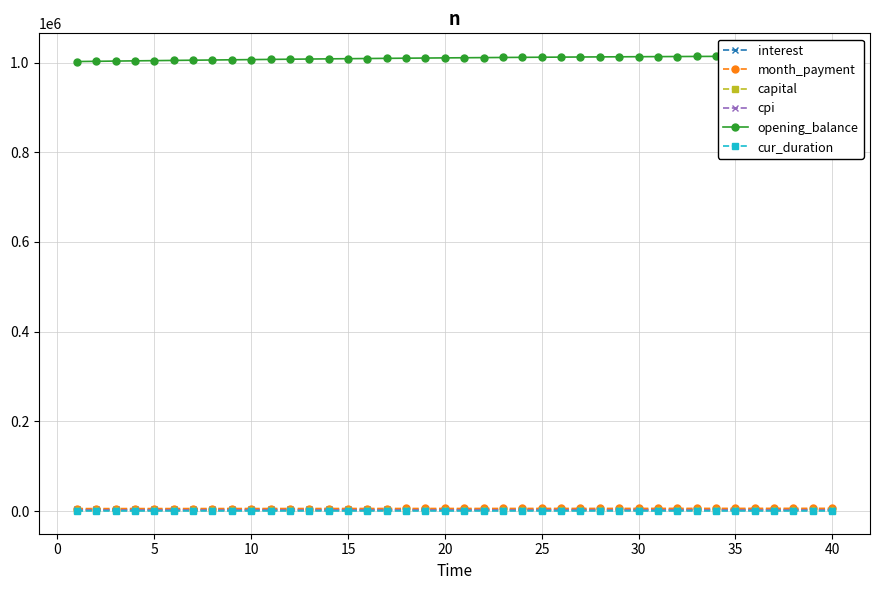

At which label does opening_balance first exceed 1010795?

20